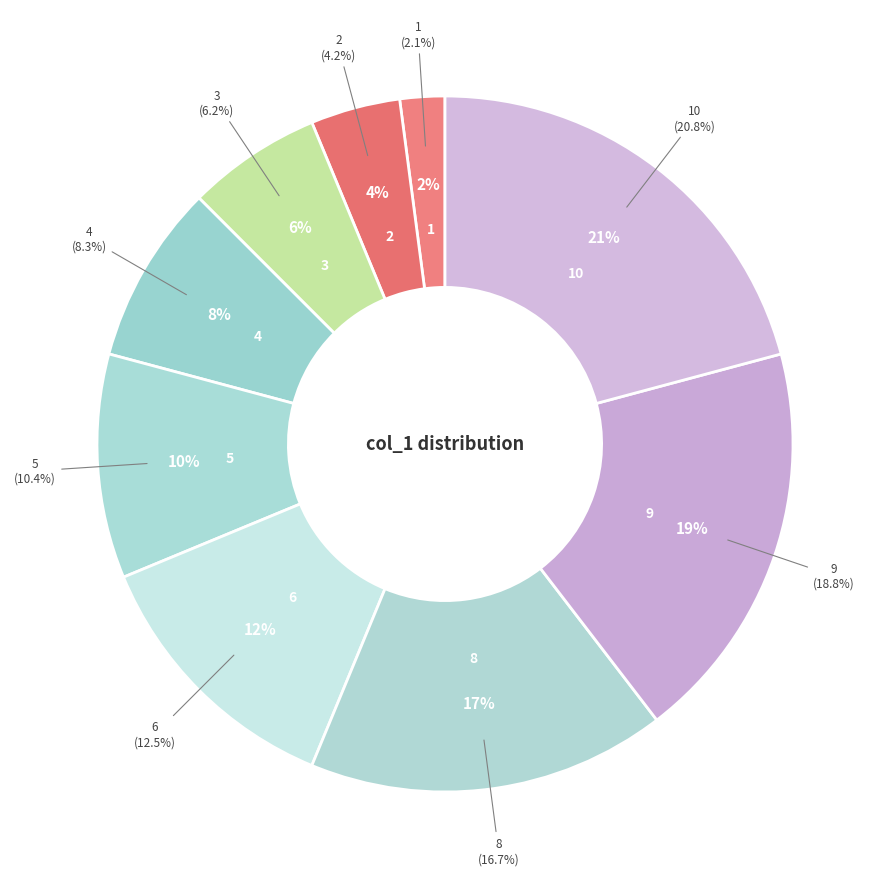

To the nearest percent, what portion does 1 represent?

2%